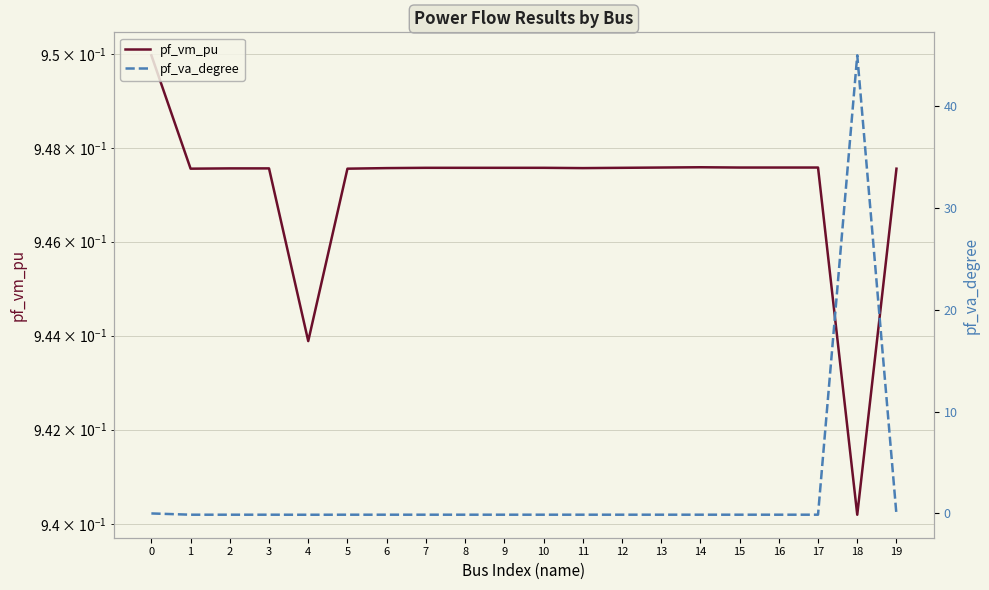

Is it true that pf_vm_pu equals 0.9 at 7?

True